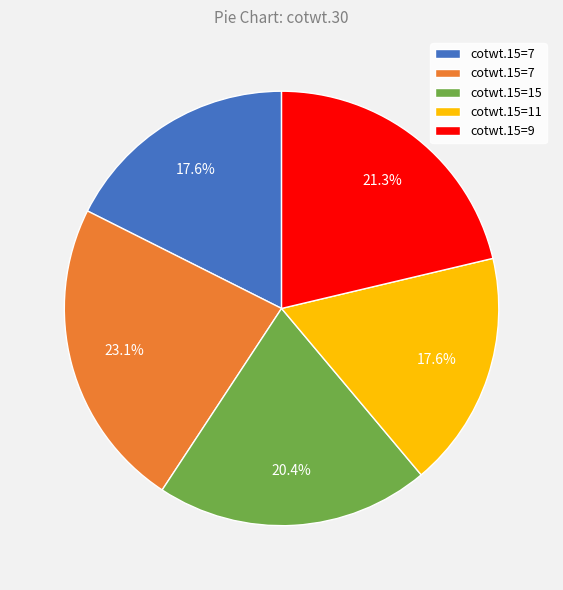

Is there any slice that represents more than half of the pie?

No